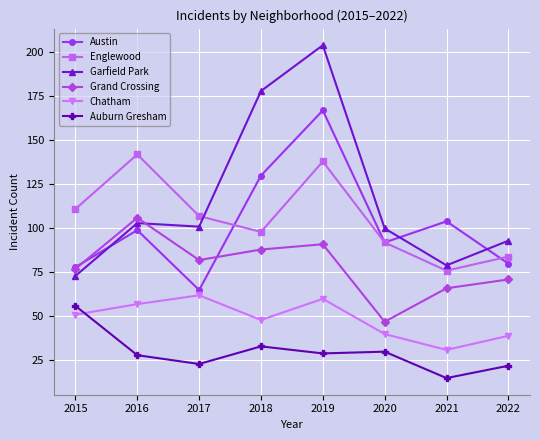

What are all the series names shown in the legend?

Austin, Englewood, Garfield Park, Grand Crossing, Chatham, Auburn Gresham